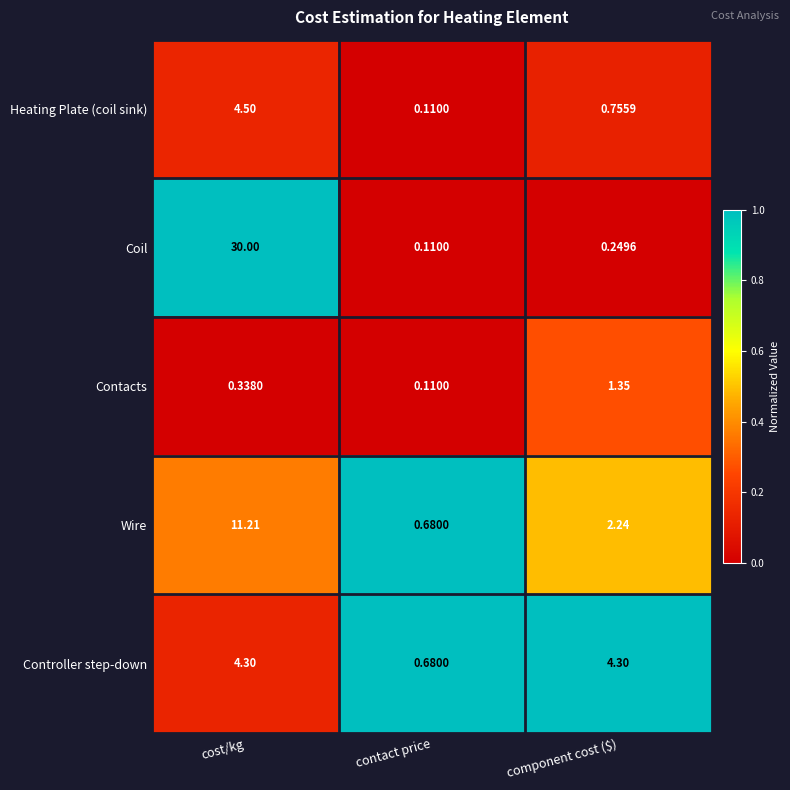

Which series changed the most between contact price and component cost ($)?

Controller step-down